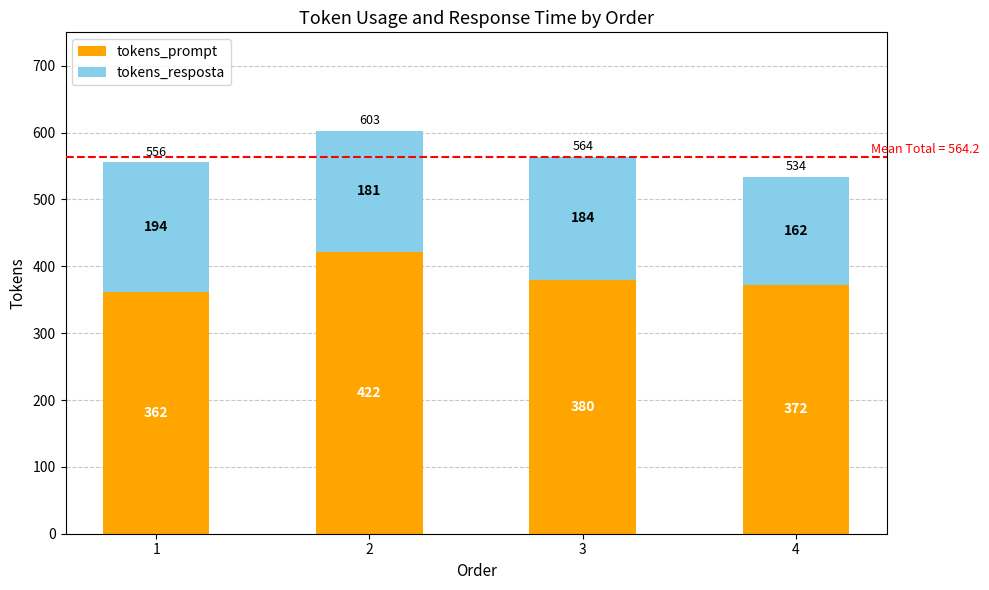

True or false: tokens_prompt has a value of 372 at 4.

True